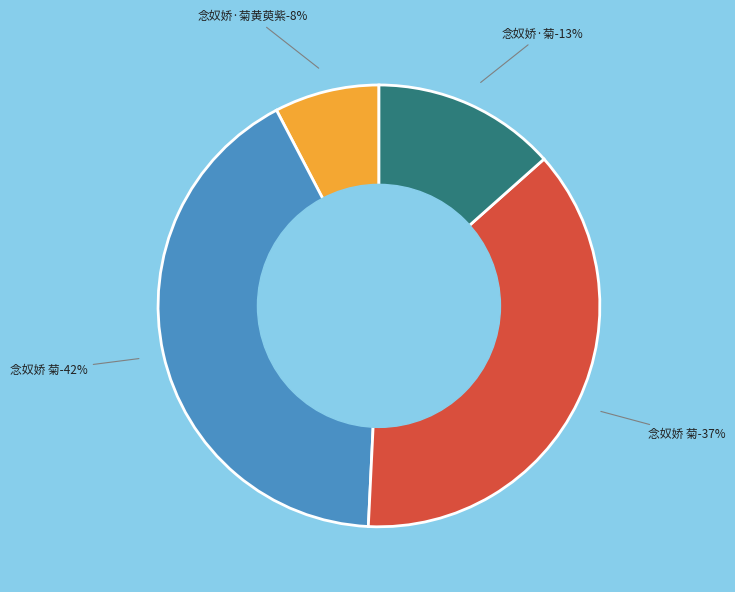

How many slices are in this pie chart?

4